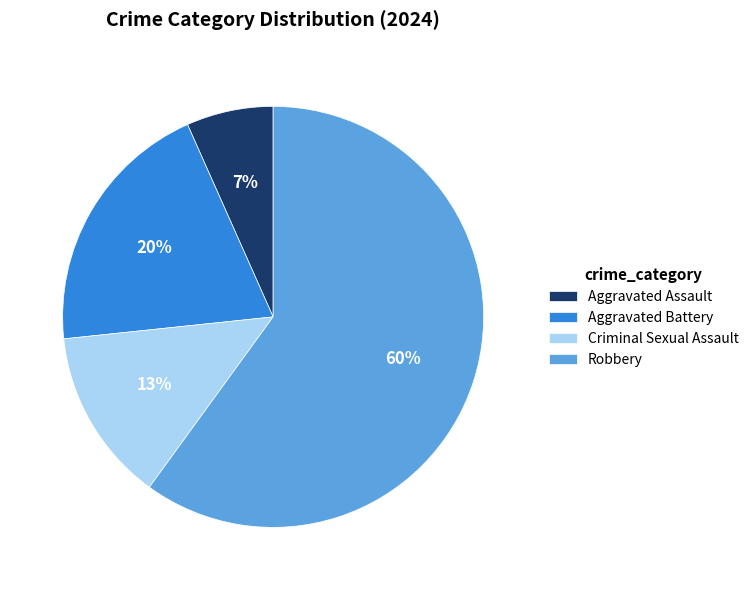

To the nearest percent, what portion does Aggravated Battery represent?

20%